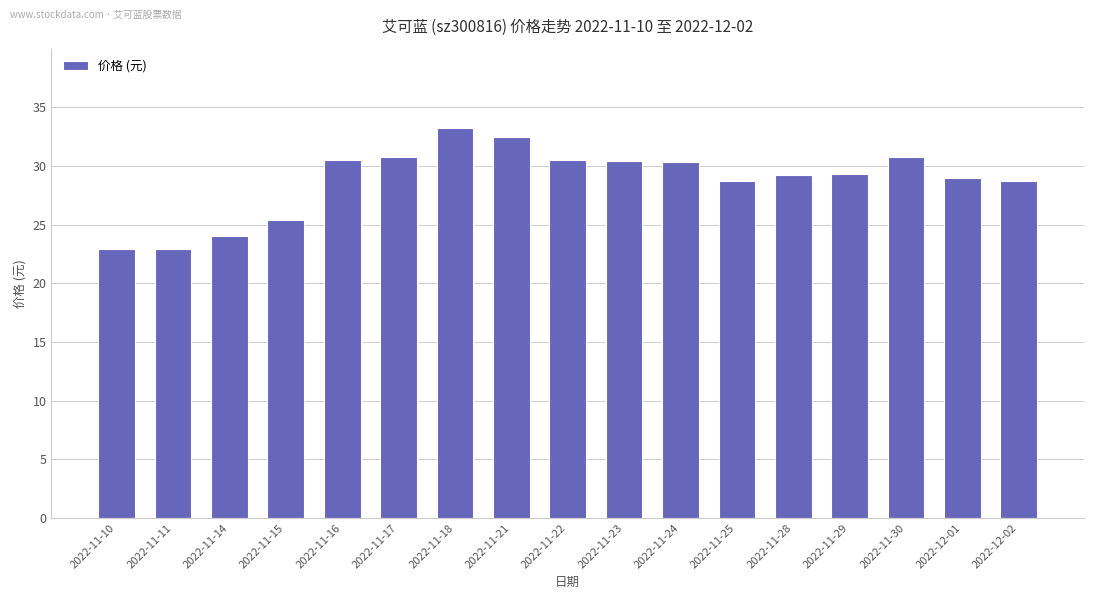

What is the average value?

28.8